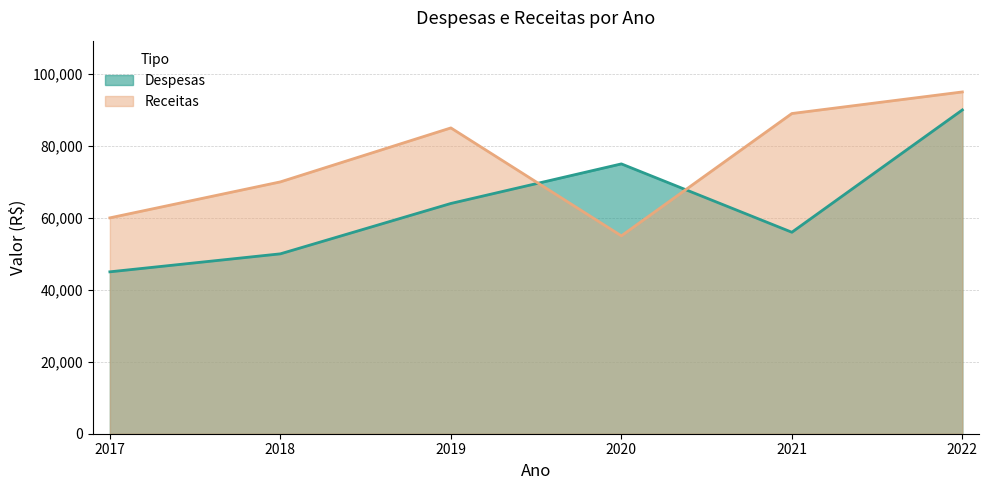

Which series changed the most between 2019 and 2021?

Despesas